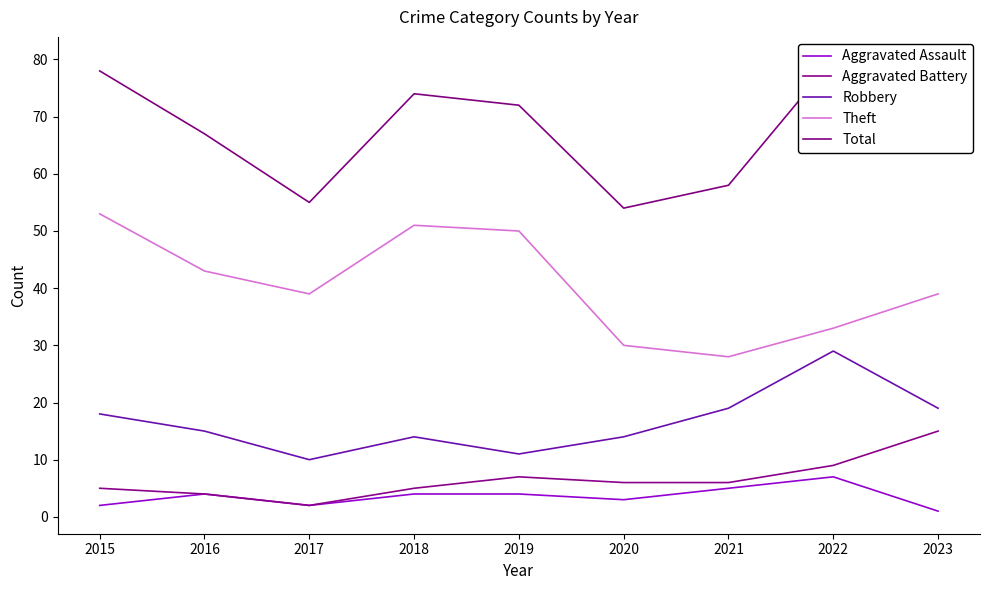

Between 2022 and 2023, which series saw the biggest shift?

Robbery